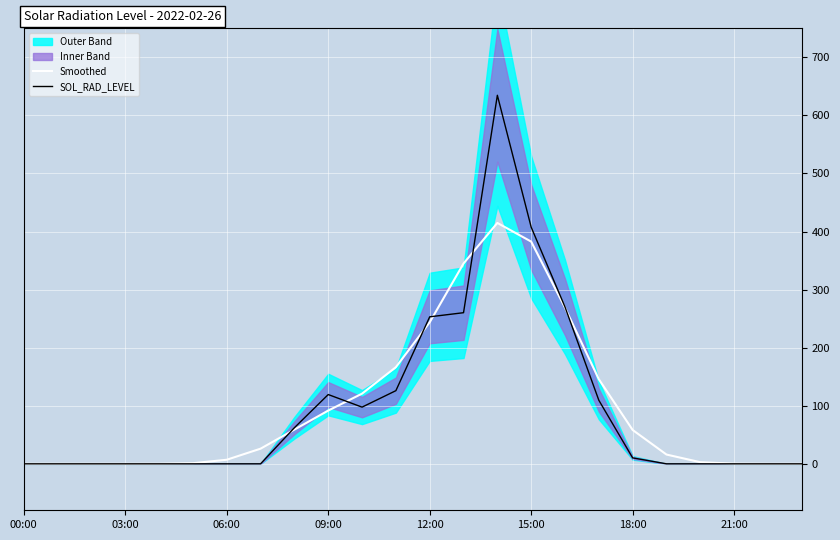

True or false: Smoothed has more than 1 points higher than both neighbors.

False